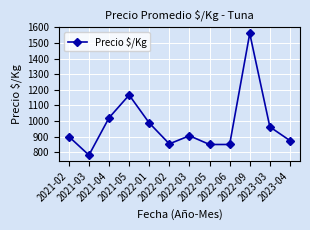

How many interior local peaks (higher than both neighbors) does the data have?

3